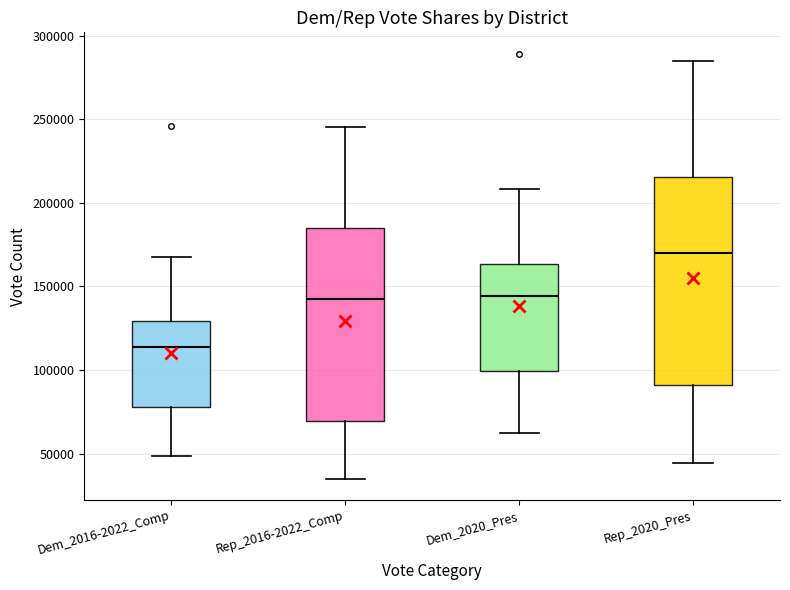

Where does the median line of the box for Dem_2016-2022_Comp sit on the y-axis? The values are not printed on the chart, so give them approximately, as read against the axis.

115000